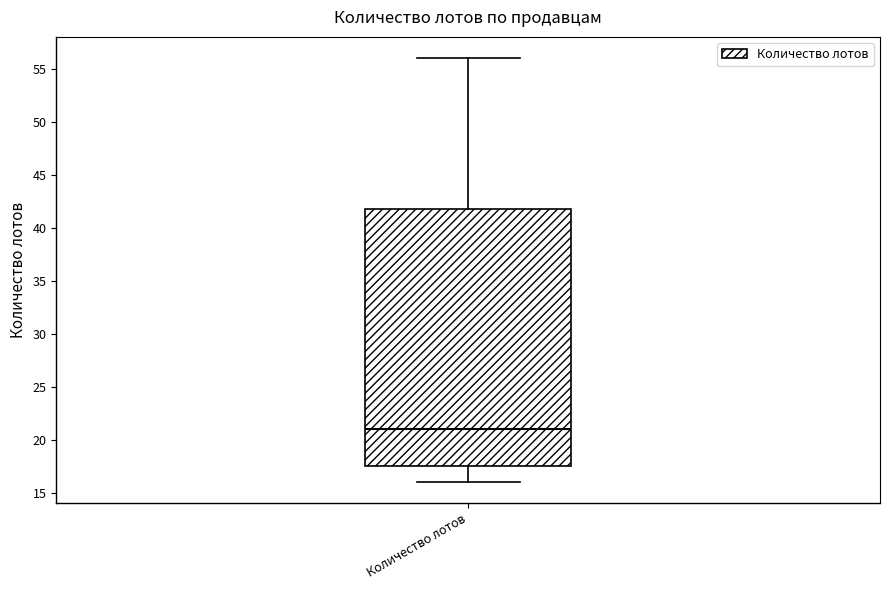

Transcribe this box plot: give where the median line is, the range the box spans, and where the two whiskers end, as read against the y-axis. The values are not printed on the chart, so give them approximately, as read against the axis.

median 21.0, box 17.5 to 42.0, whiskers 16.0 to 56.0